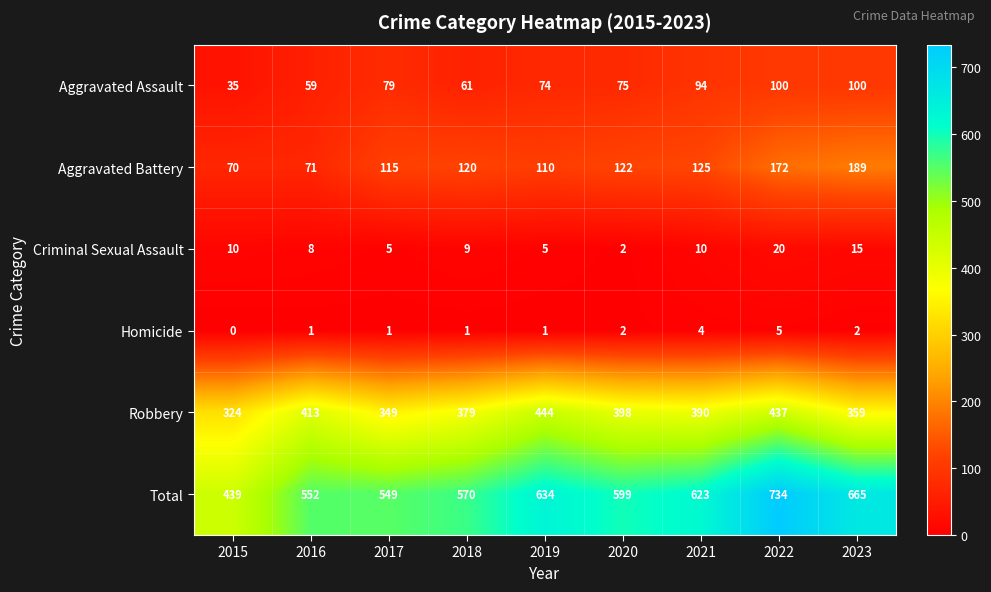

Count the number of data series in this chart.

6